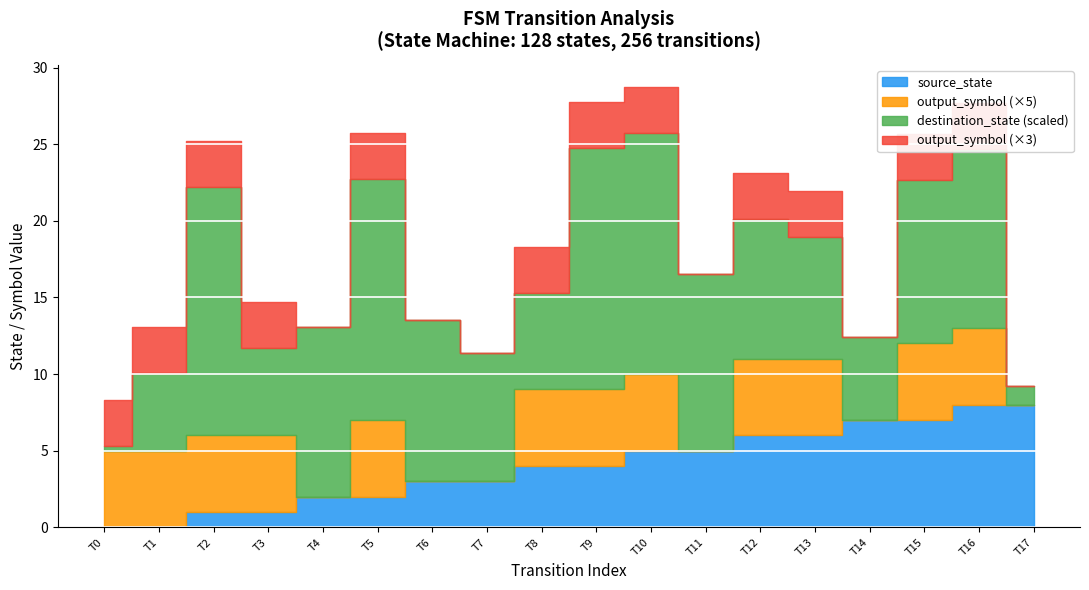

True or false: input_num and source_state intersect in this chart.

False